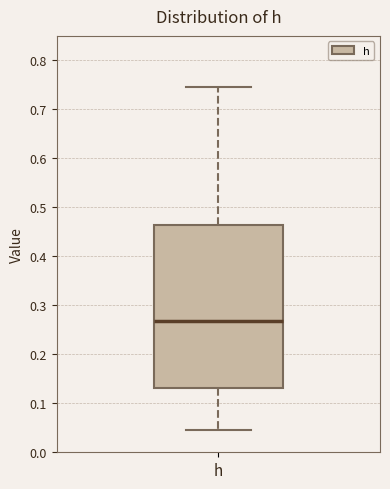

Read this box plot against the y-axis: the position of the median line, the range covered by the box, and the ends of both whiskers. The values are not printed on the chart, so give them approximately, as read against the axis.

median 0.27, box 0.13 to 0.46, whiskers 0.05 to 0.74